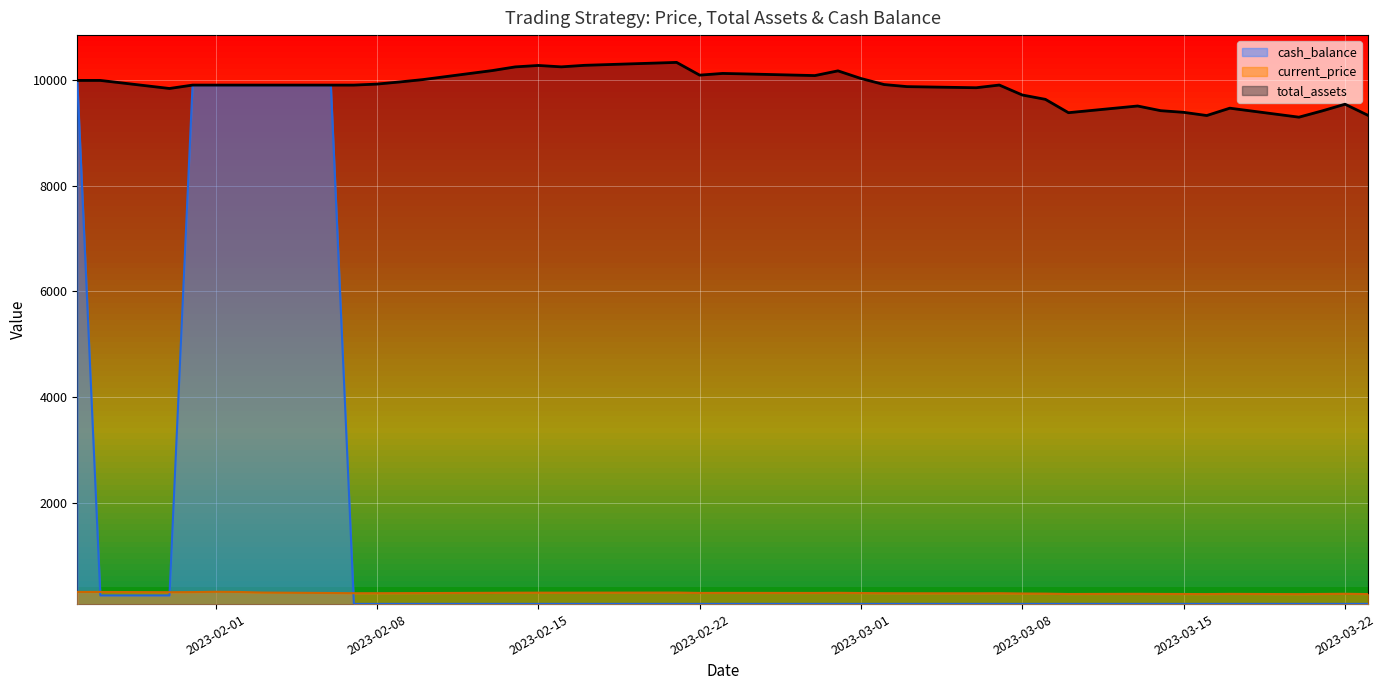

What is the minimum value for current_price?

263.6